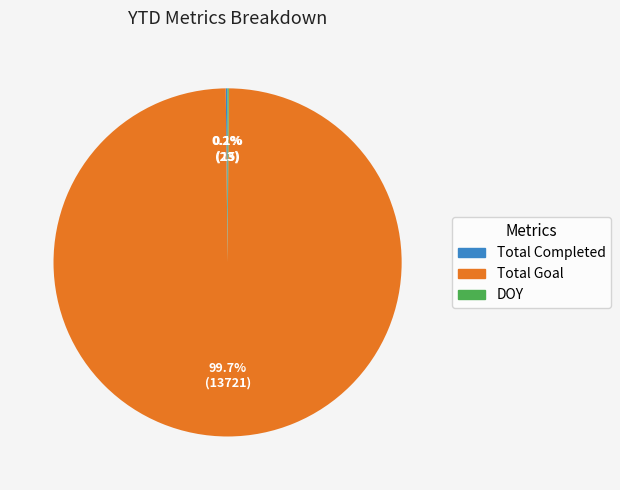

To the nearest percent, what is the average slice percentage?

33%